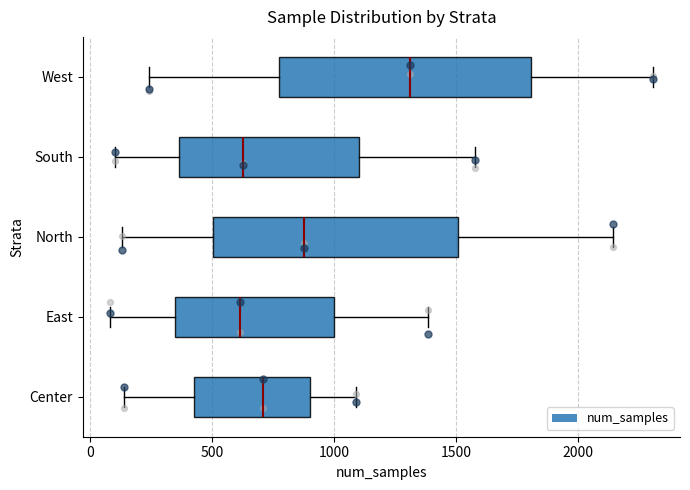

Which box's median line is the furthest to the right?

West